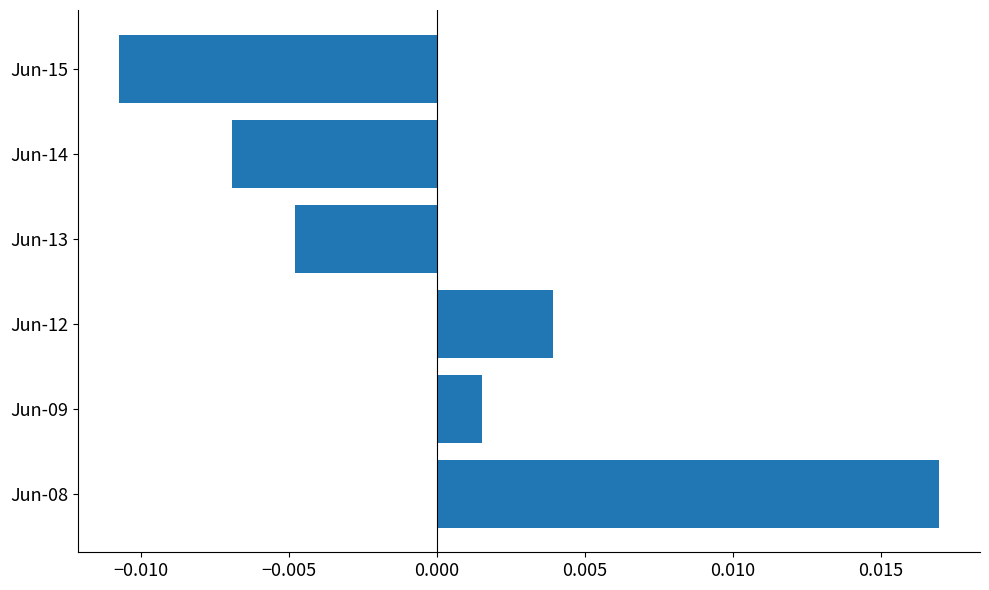

At which label is the value closest to 0?

Jun-09